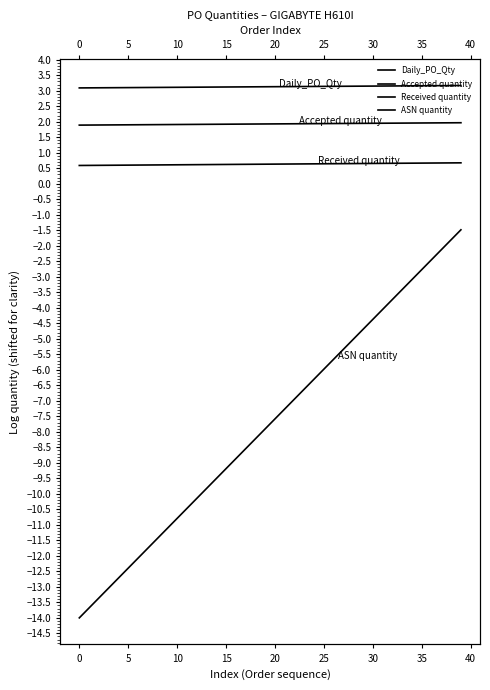

How many categories are shown in the chart?

40